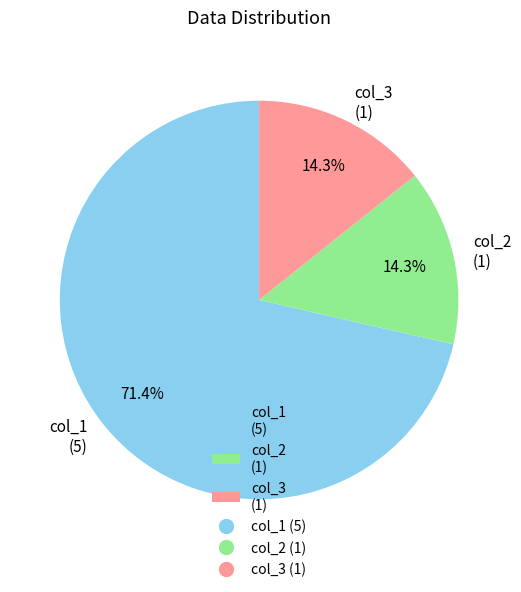

Which slice is the largest?

col_1